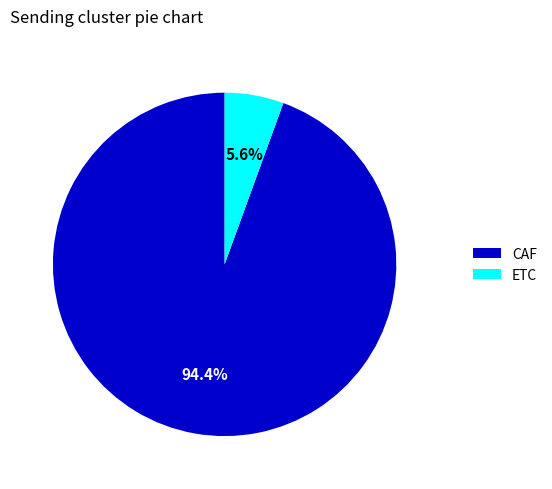

What is the majority slice?

CAF